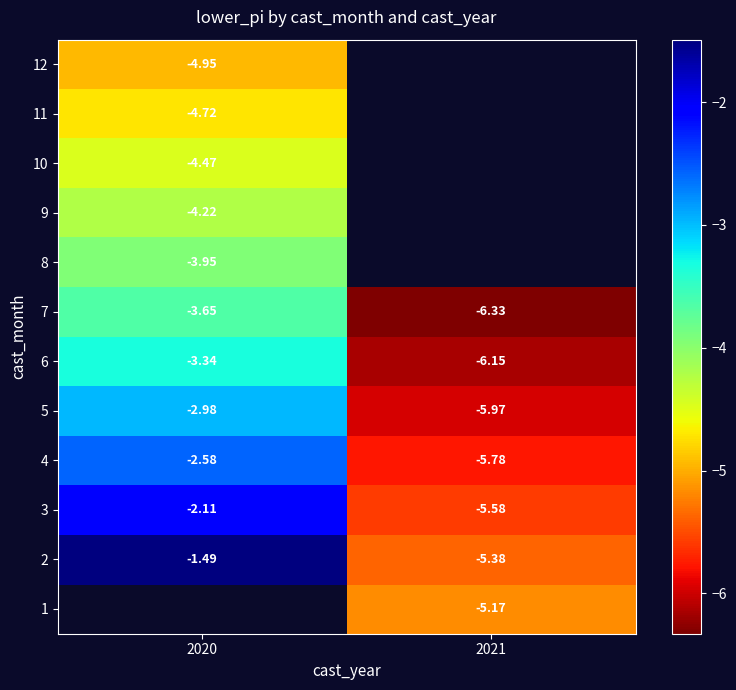

The row_10 series shows -4.7 at 2020. True or false?

True